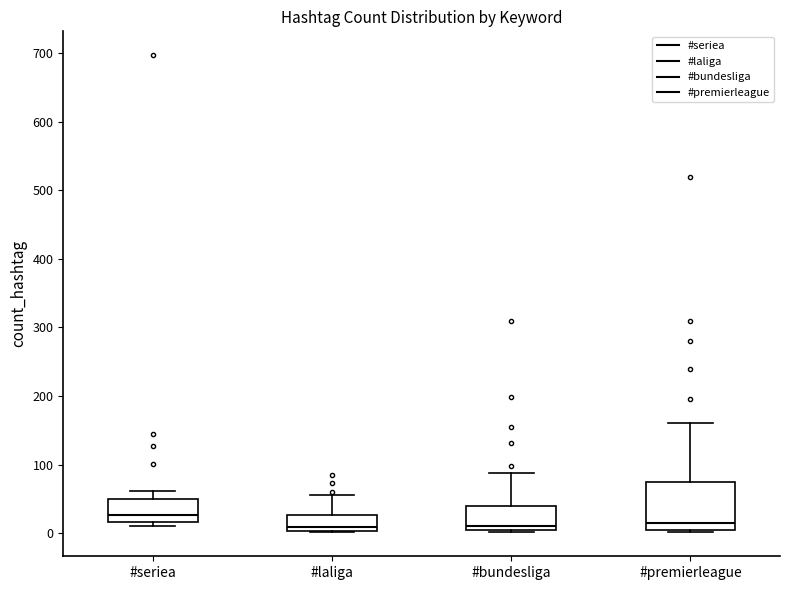

Reading left to right, transcribe this box plot: for each box, give where its median line is, the range the box spans, and where its two whiskers end, as read against the y-axis. The values are not printed on the chart, so give them approximately, as read against the axis.

#seriea: median 30, box 20 to 50, whiskers 10 to 60
#laliga: median 10, box 0 to 30, whiskers 0 to 60
#bundesliga: median 10, box 0 to 40, whiskers 0 to 90
#premierleague: median 20, box 0 to 80, whiskers 0 (just below the box's lower edge) to 160